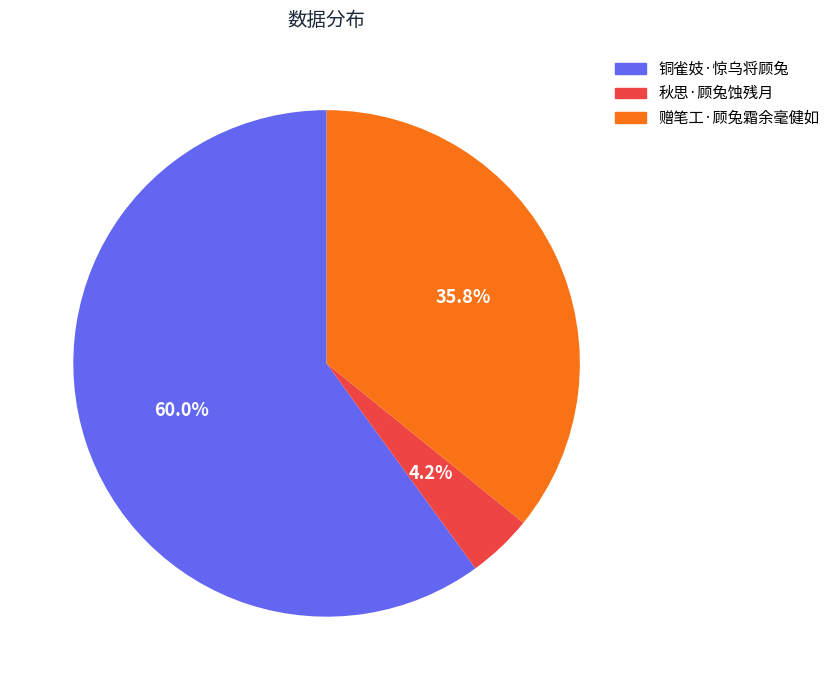

Count the number of slices in the pie.

3